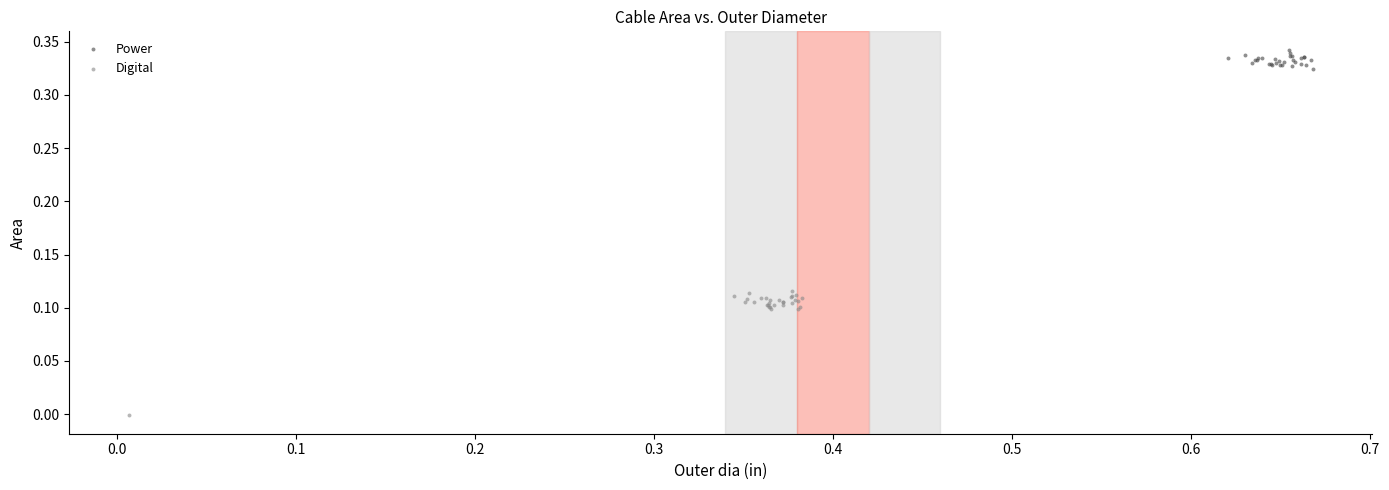

Which series contains the highest Y value?

Power